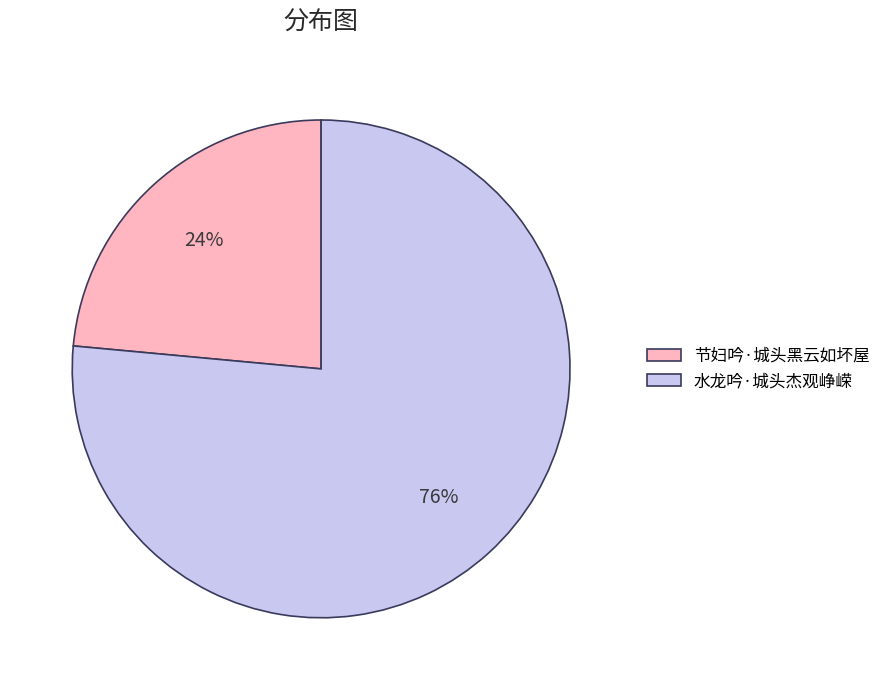

What percentage is the 水龙吟·城头杰观峥嵘 slice, to the nearest percent?

76%